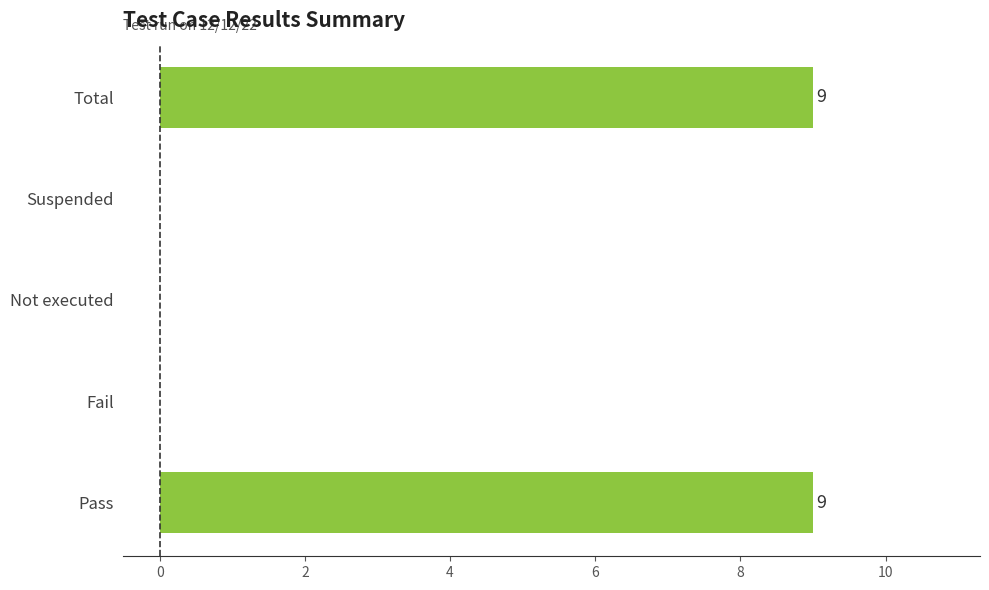

What is the sum of the values at Pass and Not executed?

9